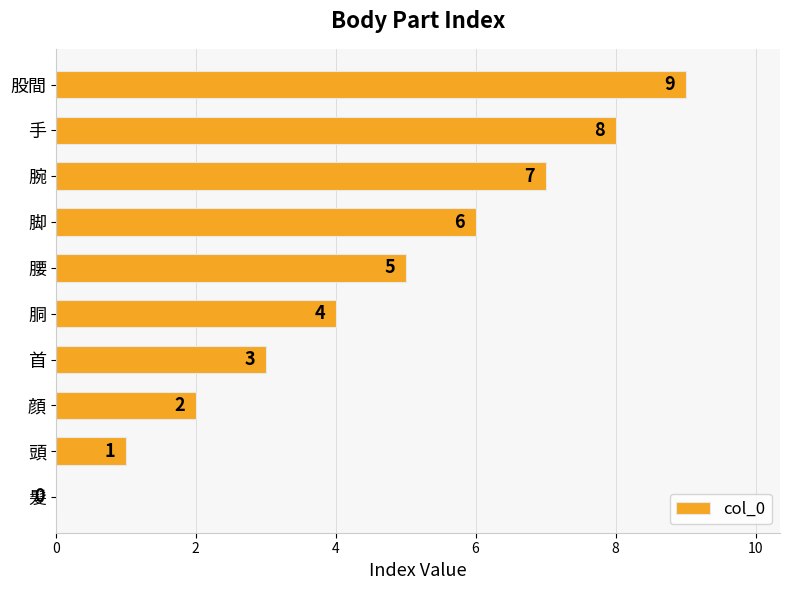

The value at 腰 is 5. True or false?

True